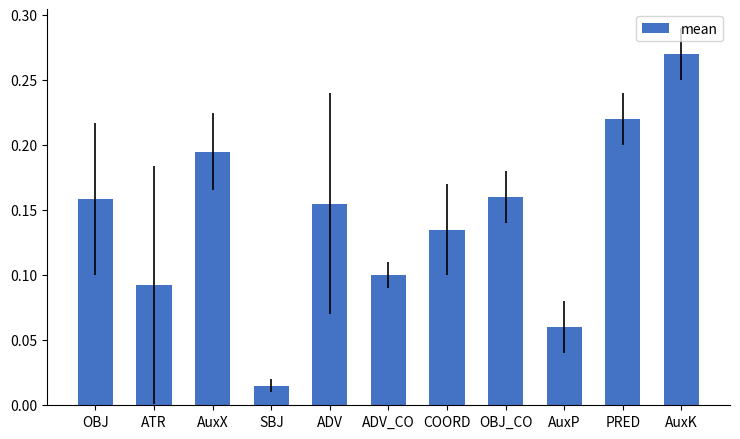

What is the label of the 5th bar from the left?

ADV